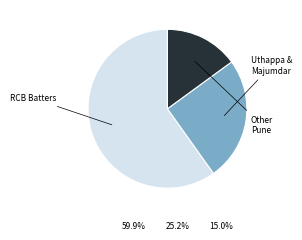

Is there a majority slice in this chart?

Yes